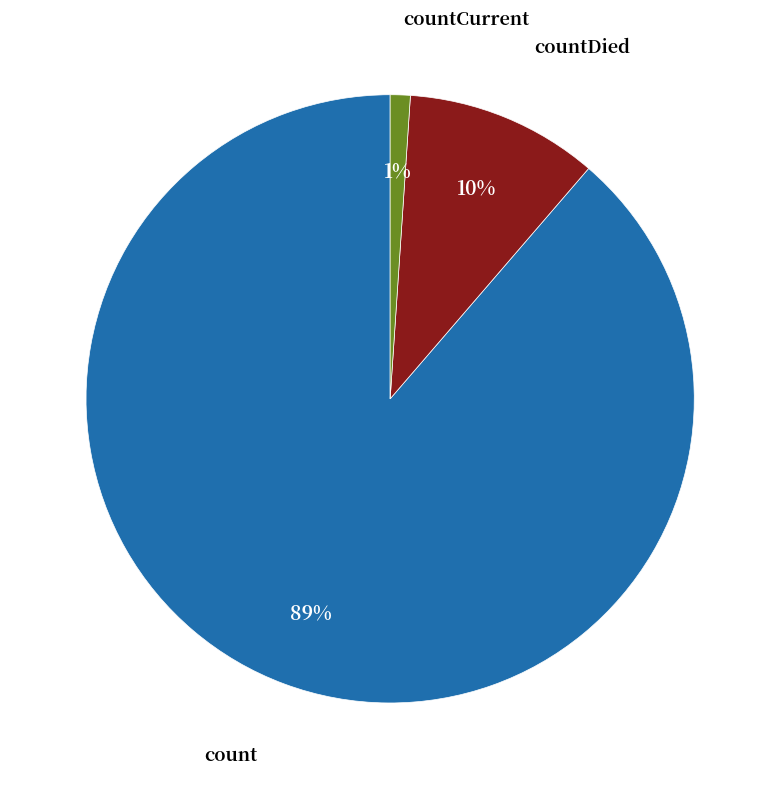

What is the majority slice?

count